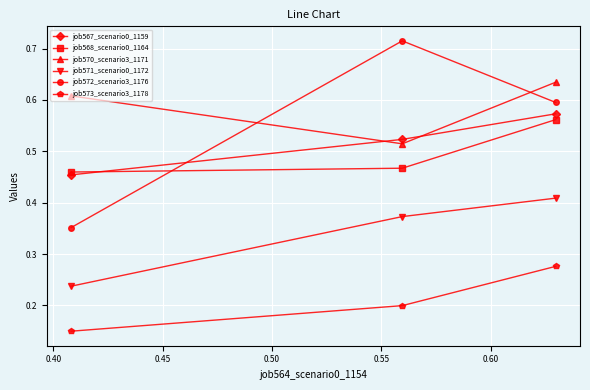

At how many categories does at least one series exceed 0?

3